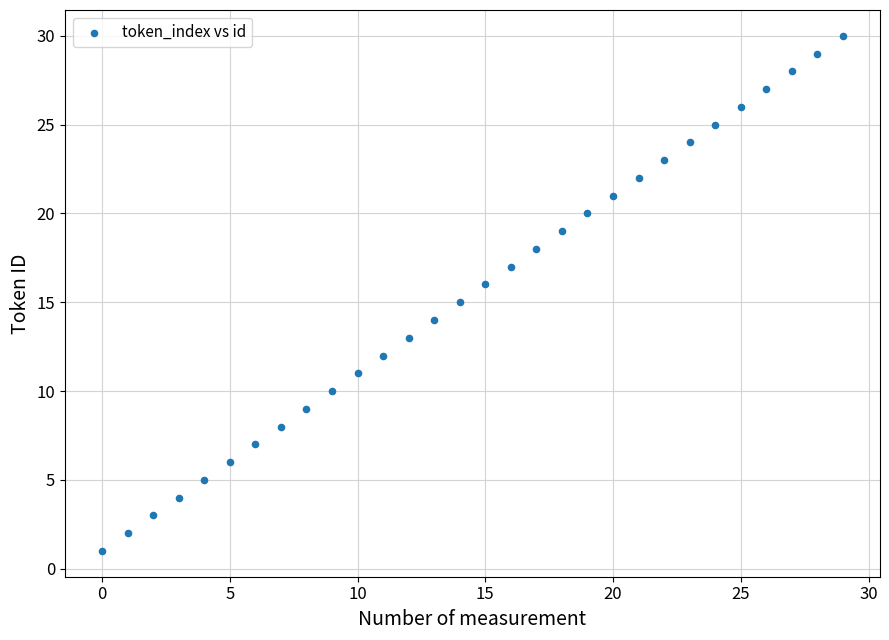

What is the range of Y values (max minus min)?

29